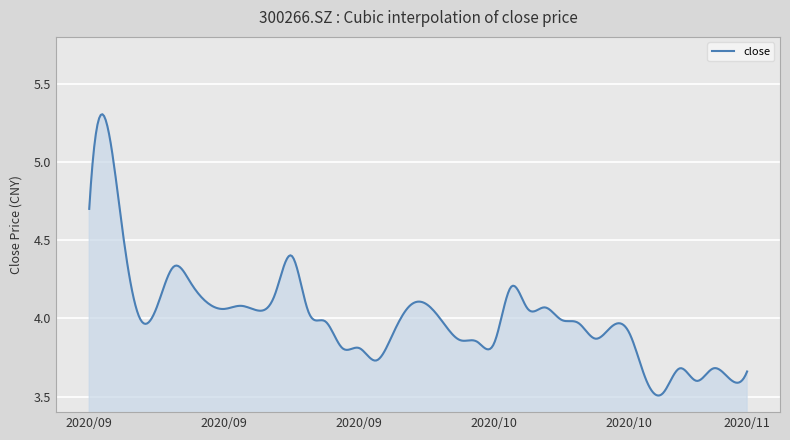

What is the difference between the maximum and minimum values?

1.8